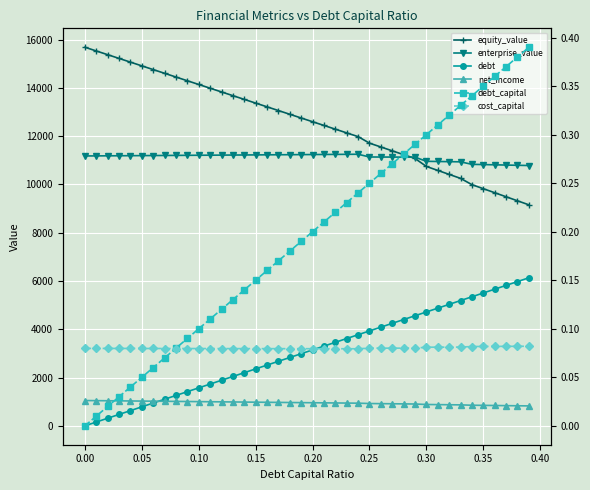

What is the average value of the cost_capital series?

0.1